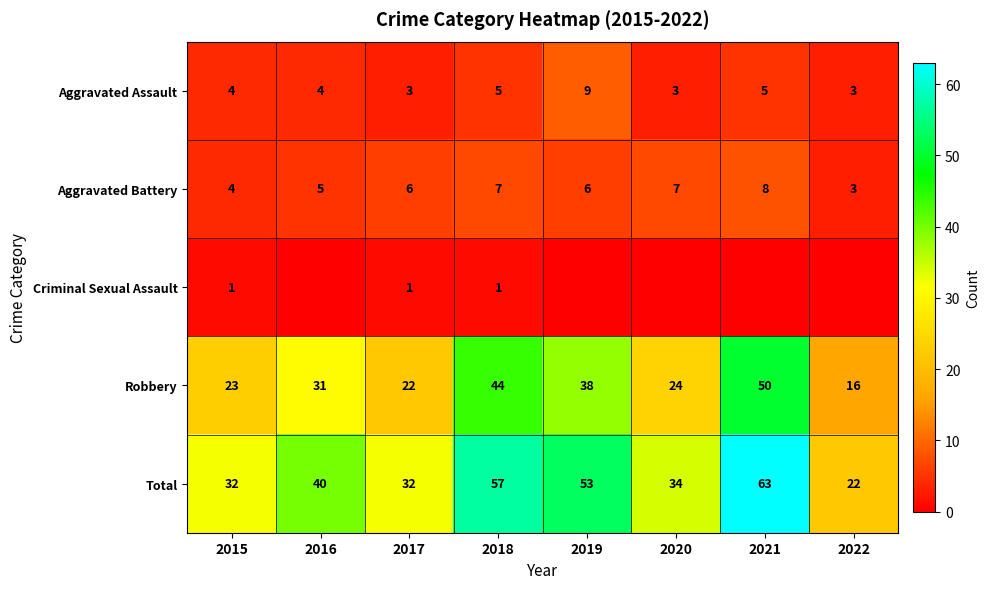

Rank the series at 2018 from lowest to highest value.

Criminal Sexual Assault, Aggravated Assault, Aggravated Battery, Robbery, Total